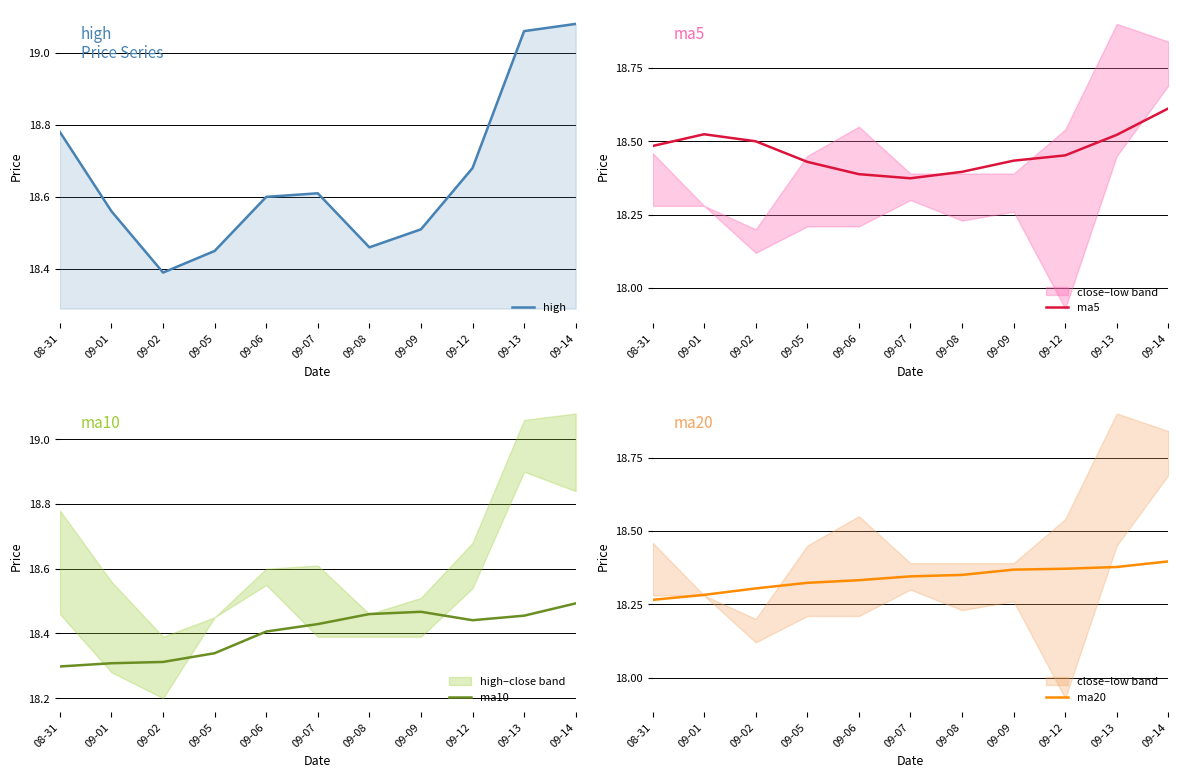

The high series shows 18.6 at 09-06. True or false?

True